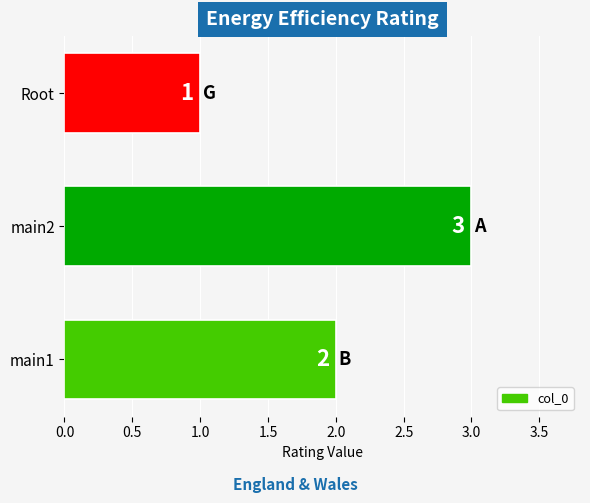

Which label corresponds to the smallest value in the chart?

Root